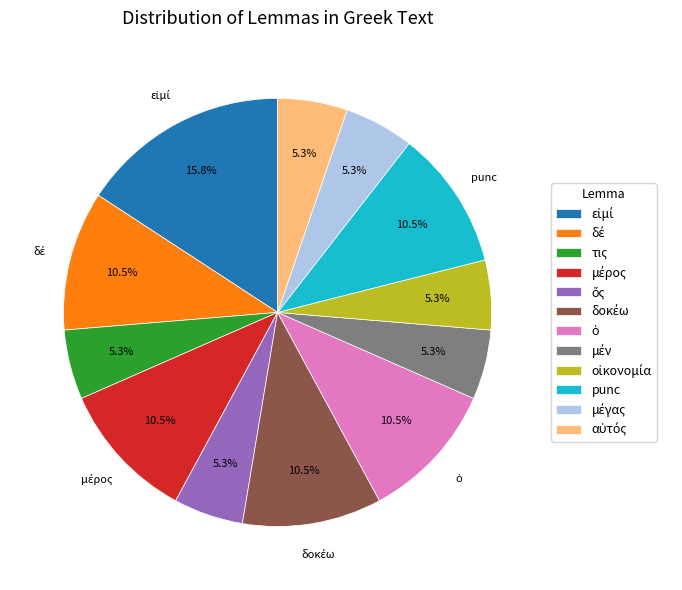

Does any single category account for the majority?

No